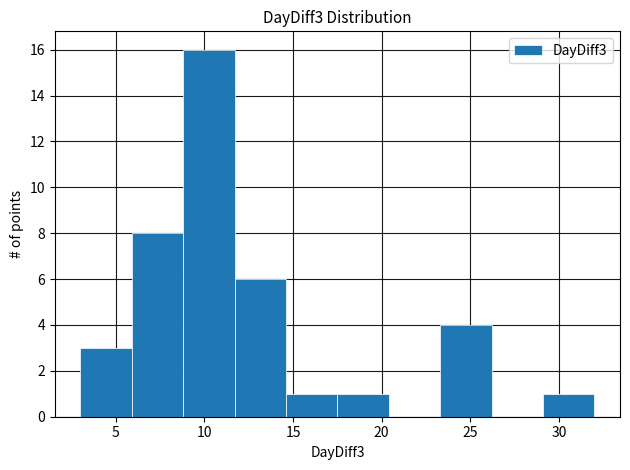

Reading left to right, transcribe this chart: for each bar, give the range it covers on the x-axis and its height. Neither the bar edges nor the heights are printed on the chart, so give them approximately, as read against the axes.

3.0 to 5.9: 3
5.9 to 8.8: 8
8.8 to 11.7: 16
11.7 to 14.6: 6
14.6 to 17.5: 1
17.5 to 20.4: 1
20.4 to 23.3: 0
23.3 to 26.2: 4
26.2 to 29.1: 0
29.1 to 32.0: 1